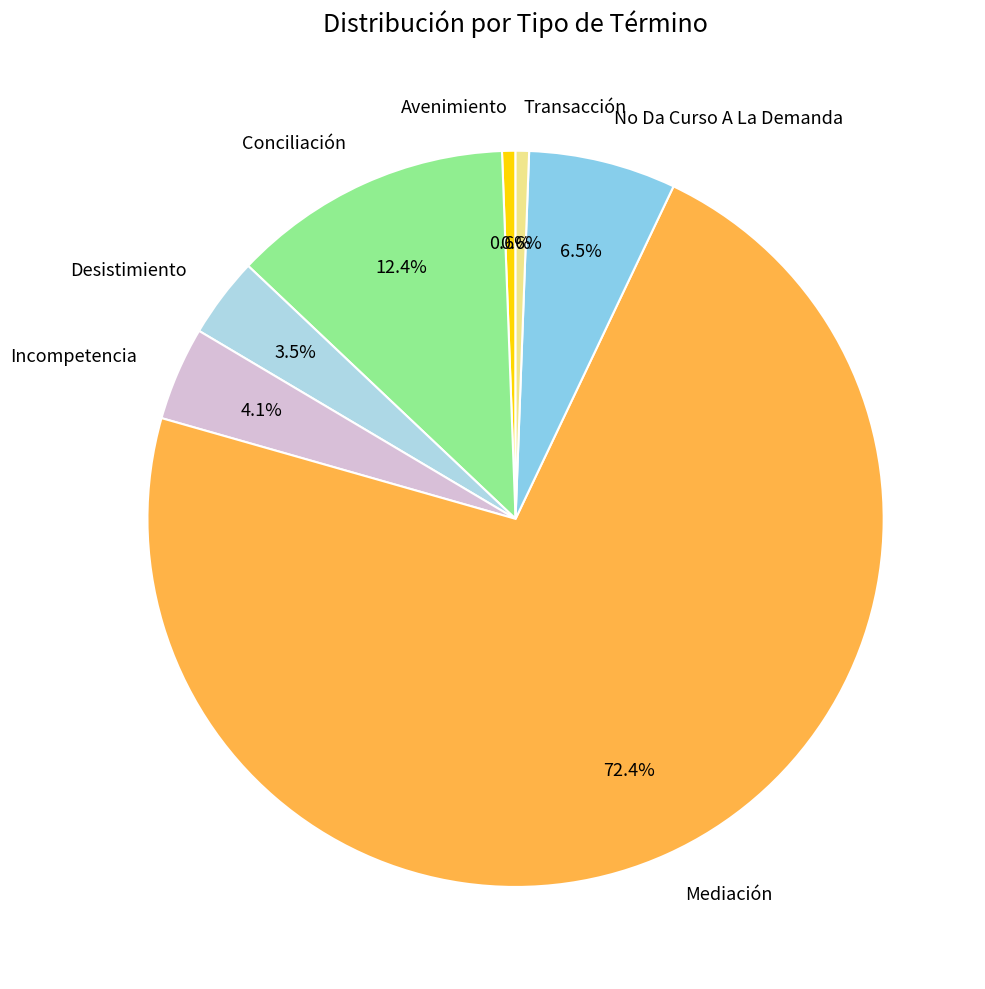

How much of the chart is everything except Desistimiento?

96.5%